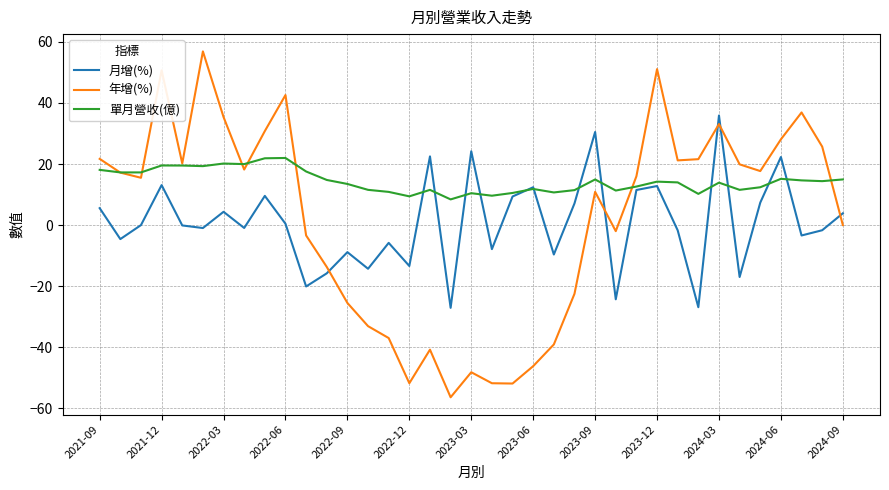

Which series has the largest total across all categories?

單月營收(億)